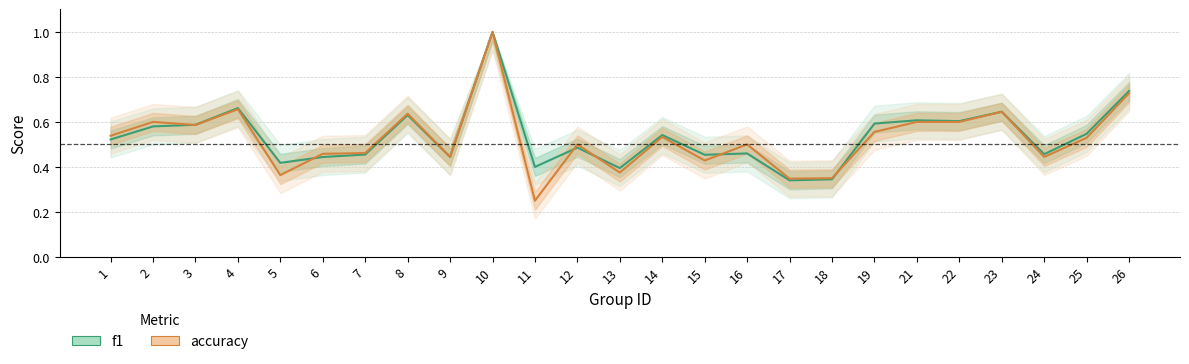

True or false: accuracy and f1 cross at least once.

True